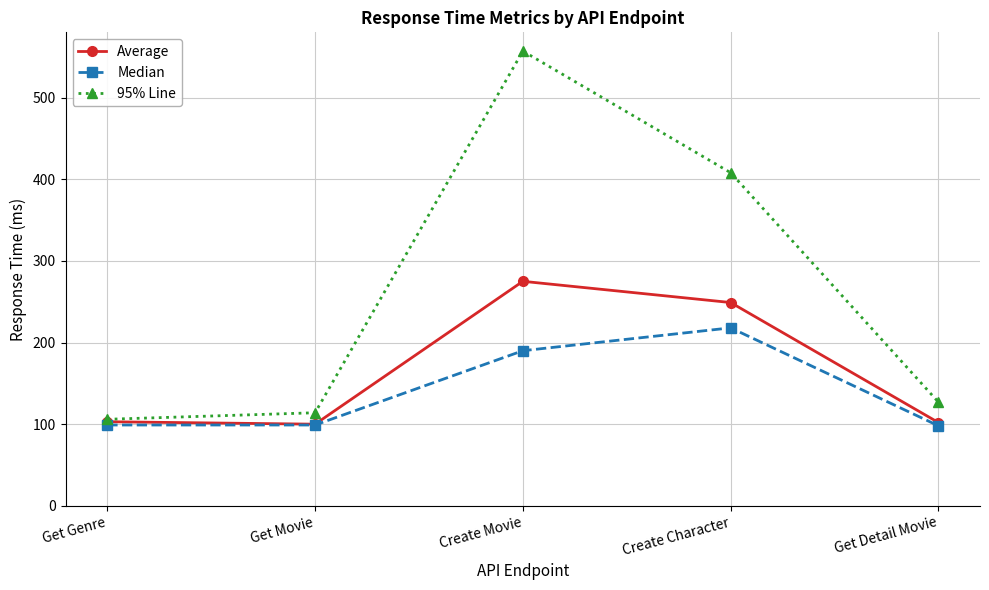

What is the sum of all 95% Line values?

1312